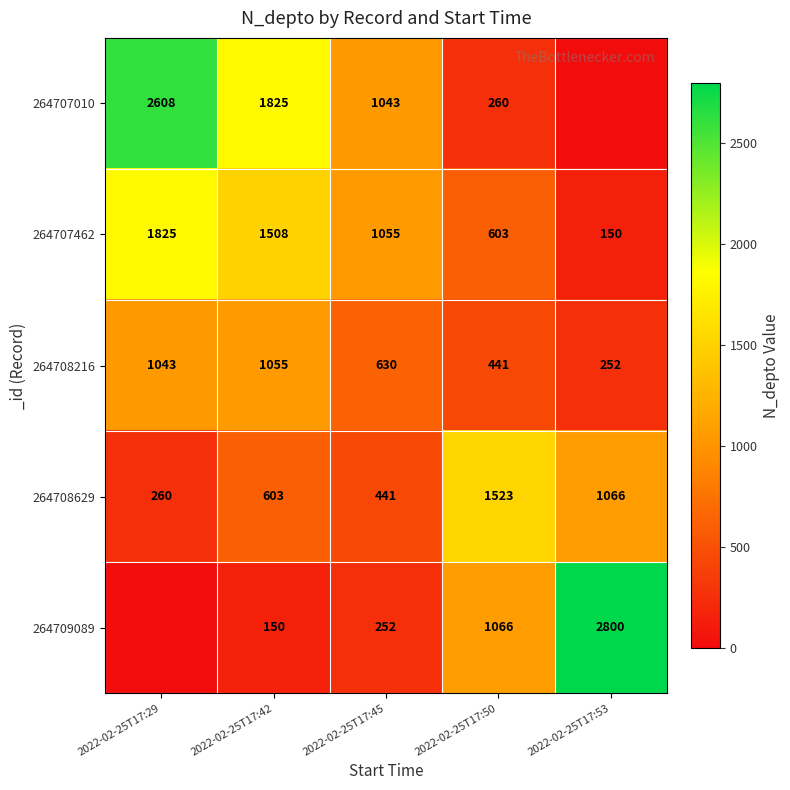

How many values in the 264708629 series are below 603?

2